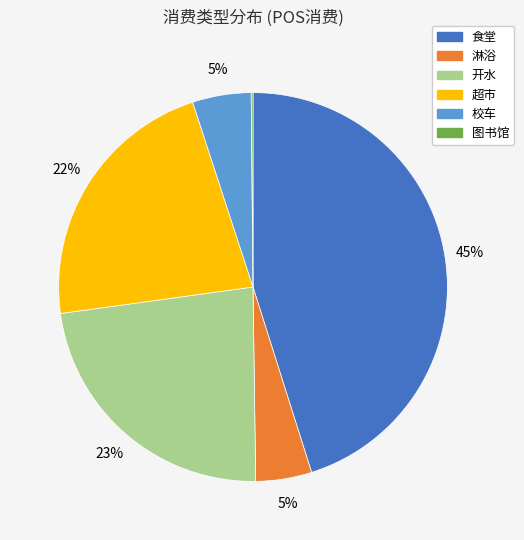

Approximately how many times larger is the value at 超市 compared to 开水?

1.0